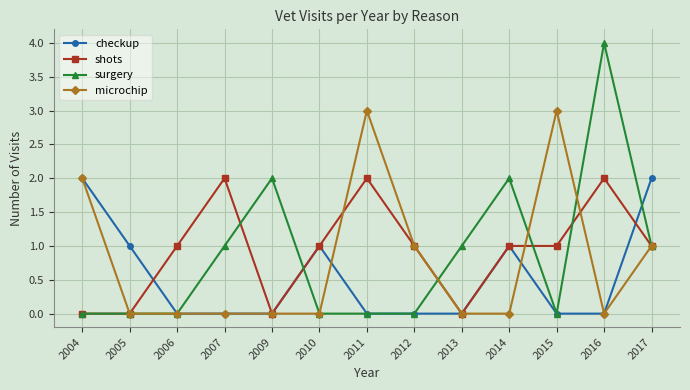

At which category is the sum across all series the highest?

2016